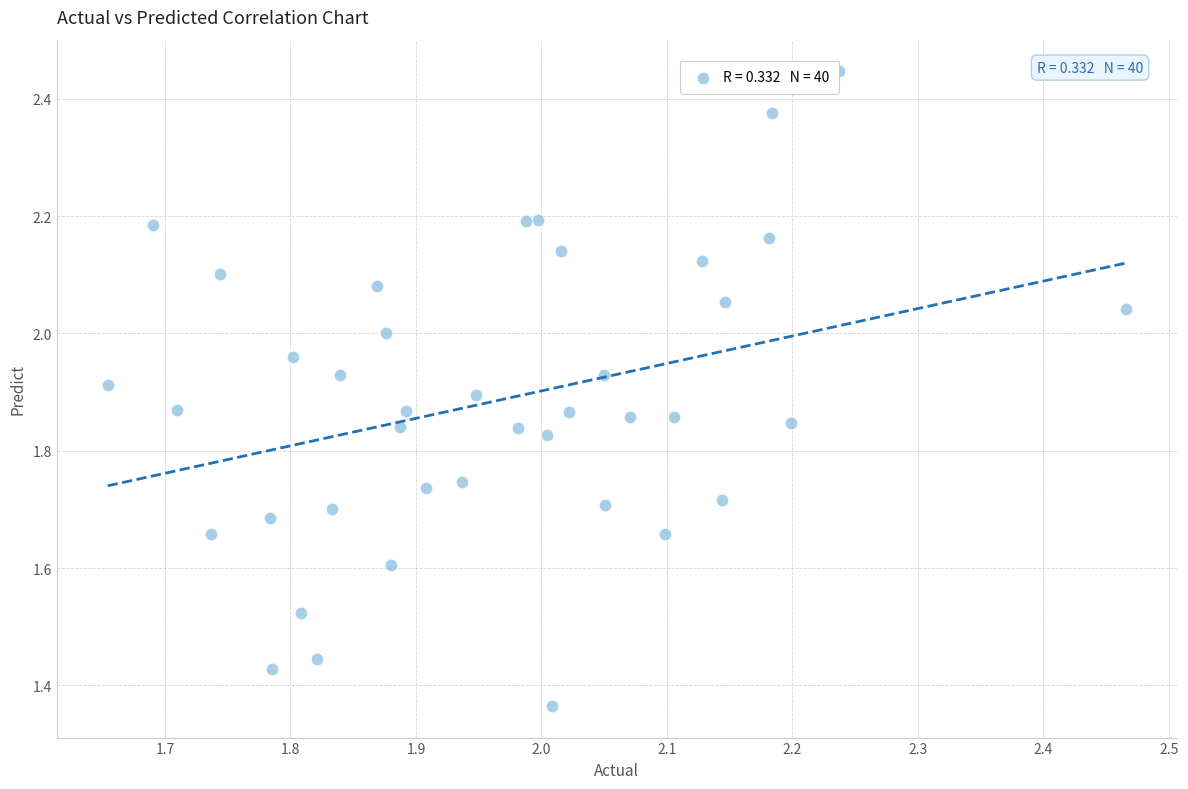

What is the range of Y values (max minus min)?

1.1